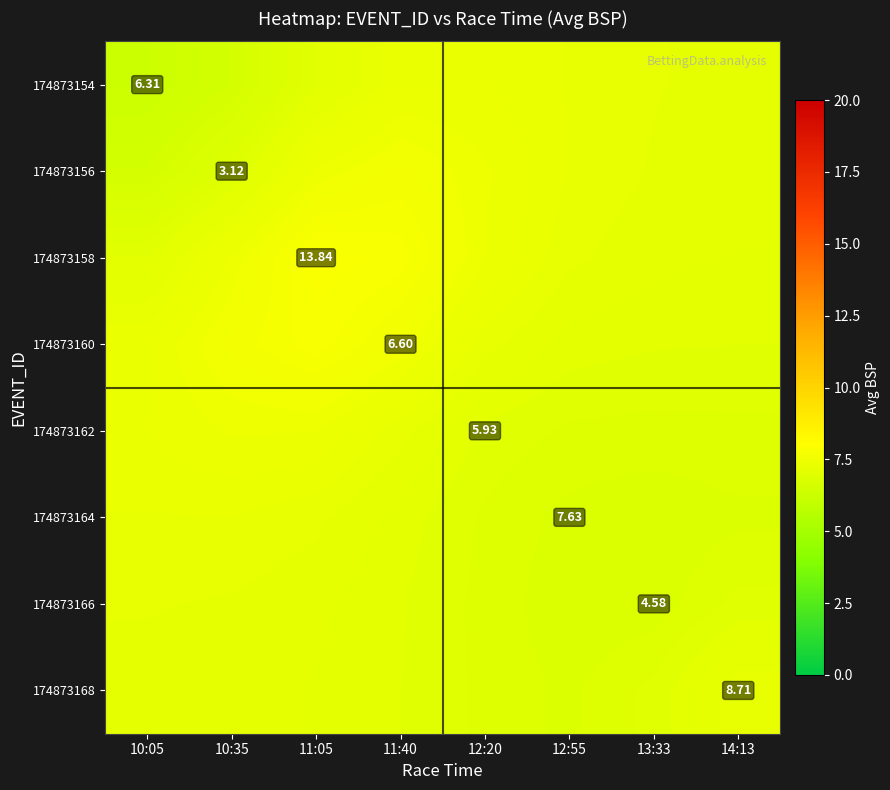

Which series has the largest total across all categories?

174873158